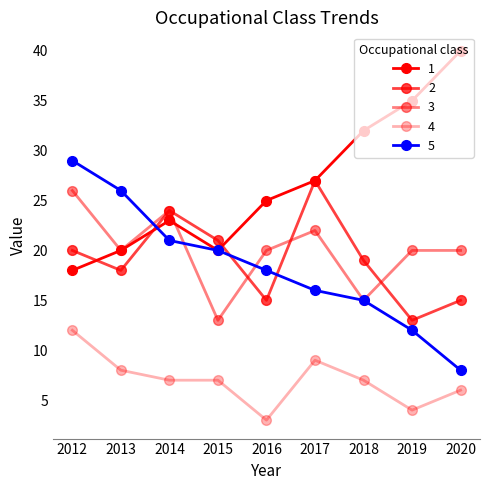

Between which two adjacent categories do 3 and 5 first intersect?

2013 and 2014